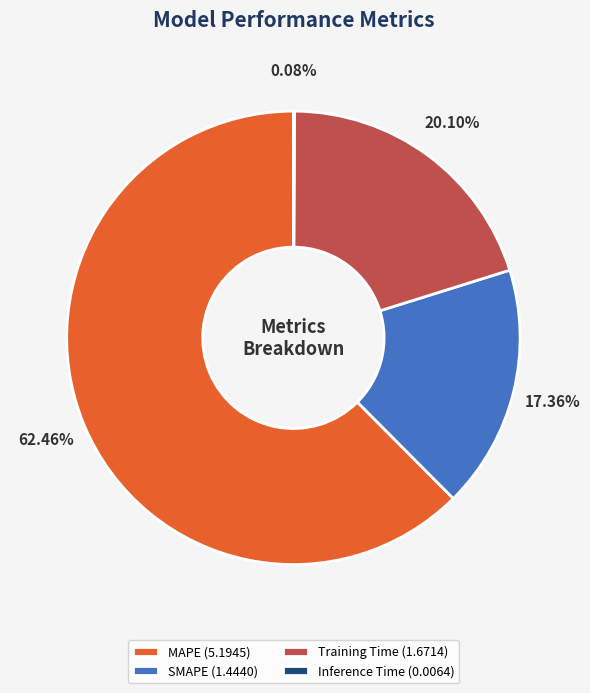

What is the majority slice?

MAPE